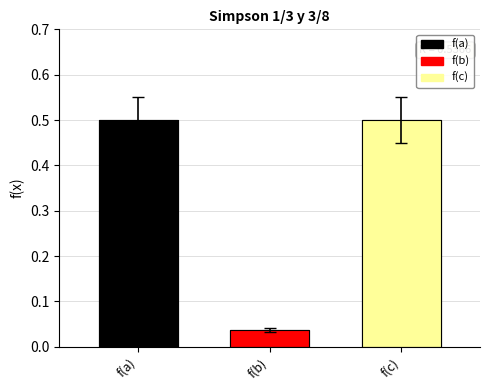

Between f(a) and f(b), which is larger?

f(a)